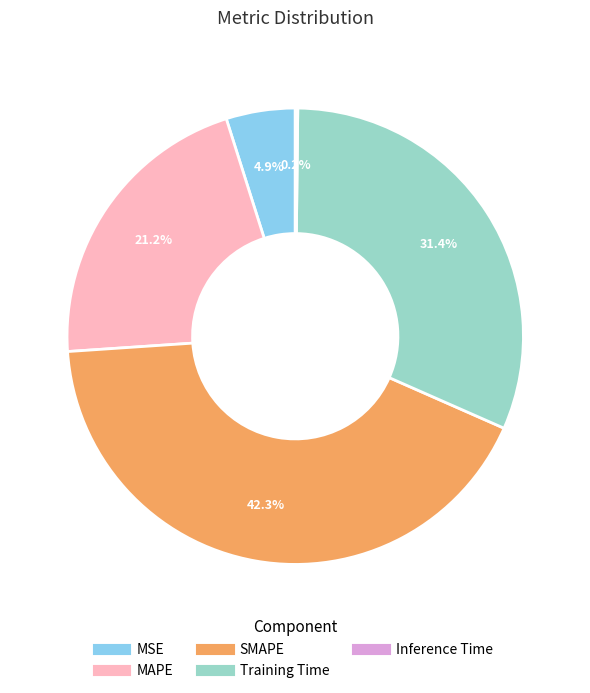

Is there any slice that represents more than half of the pie?

No